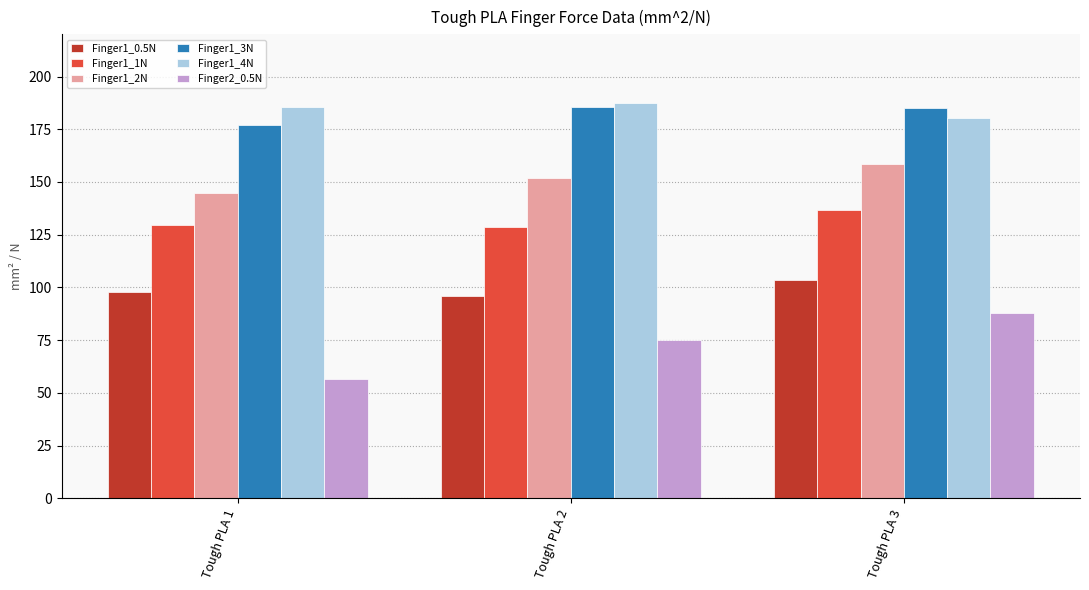

Rank the categories by Finger1_2N value from lowest to highest.

Tough PLA 1, Tough PLA 2, Tough PLA 3